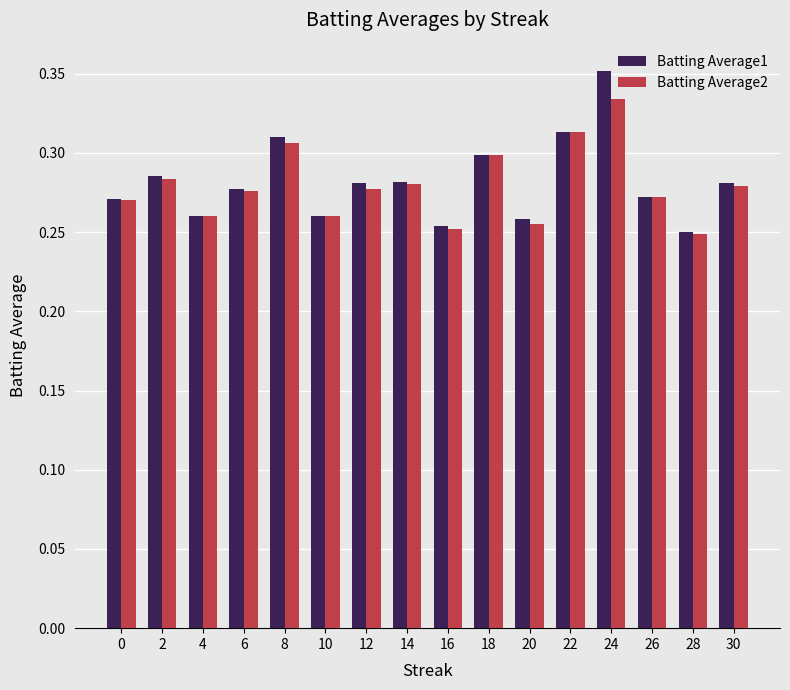

At 24, list the series in order from smallest to largest.

Batting Average2, Batting Average1